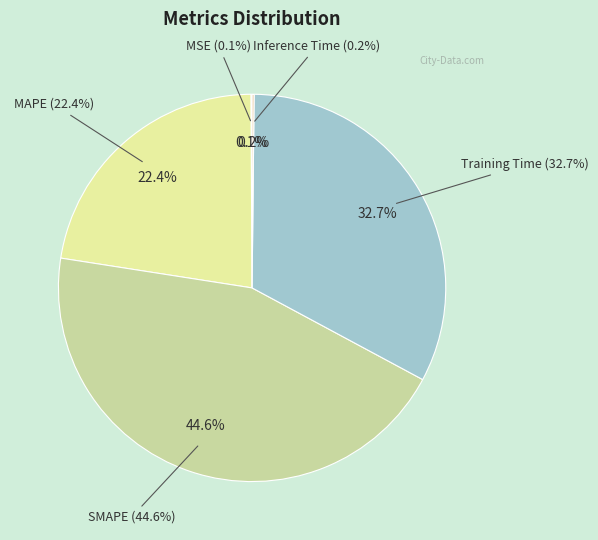

True or false: SMAPE accounts for 50% of the total.

False